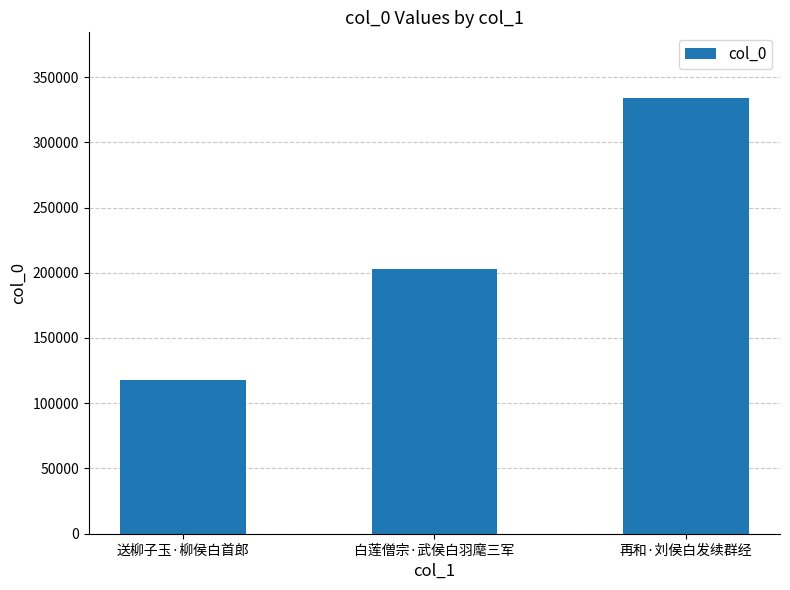

What position from the left is 送柳子玉·柳侯白首郎?

1